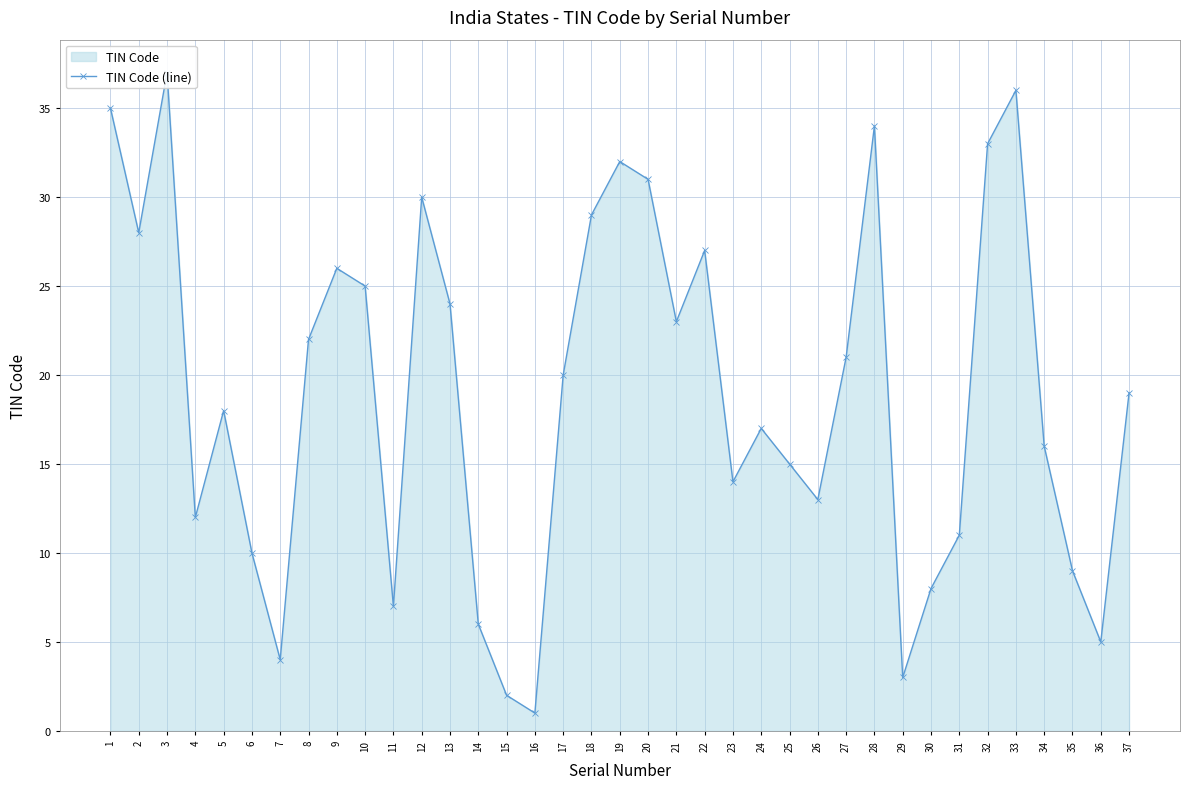

How many interior local valleys (lower than both neighbors) does the data have?

10